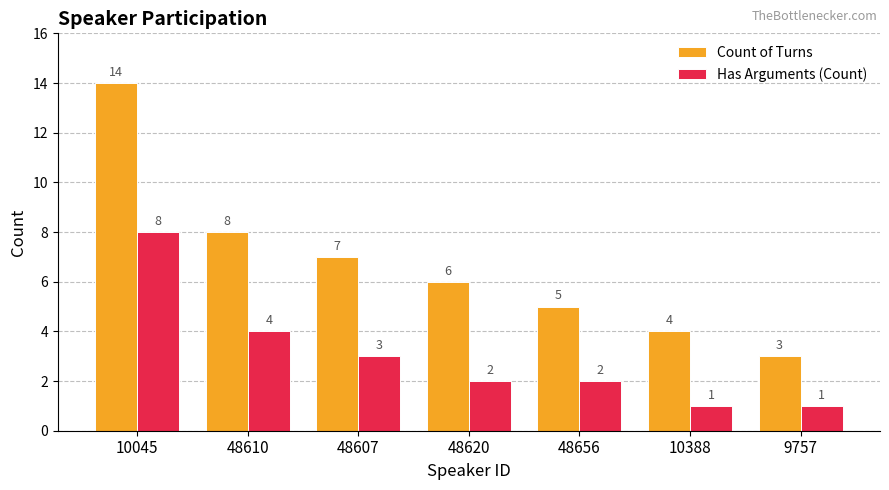

What is the total value across all series at 48607?

10